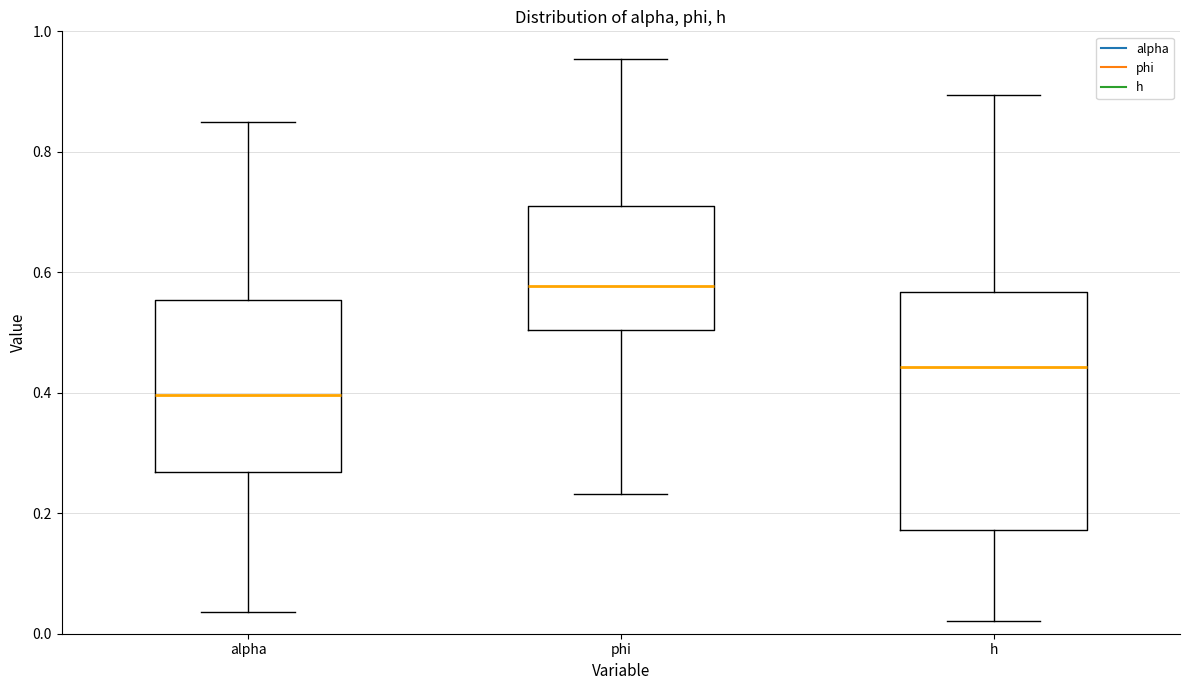

Where does the lower whisker of the box for phi end on the y-axis? The values are not printed on the chart, so give them approximately, as read against the axis.

0.24